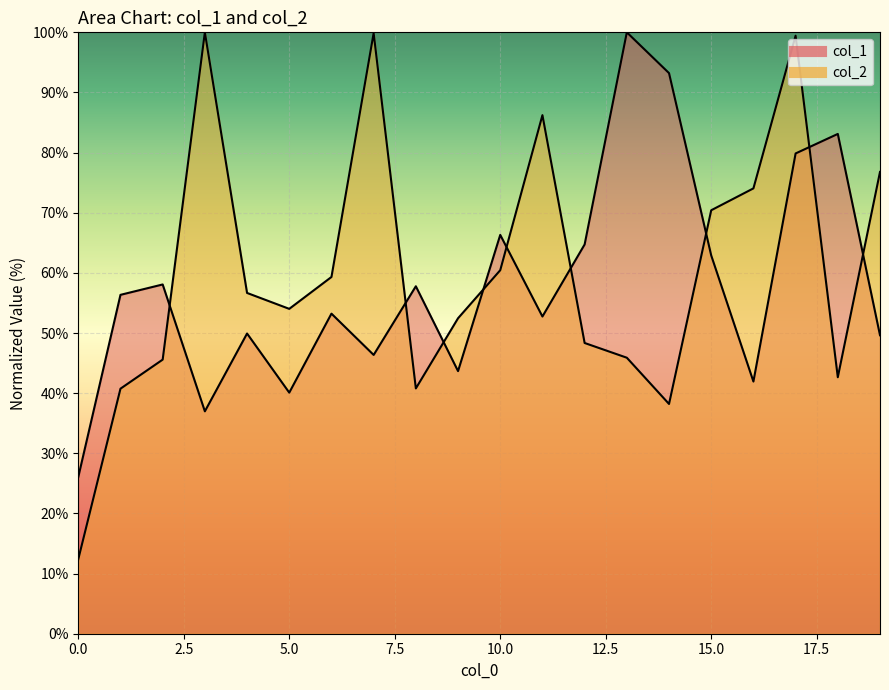

What is the total value across all series at 2?

103.7